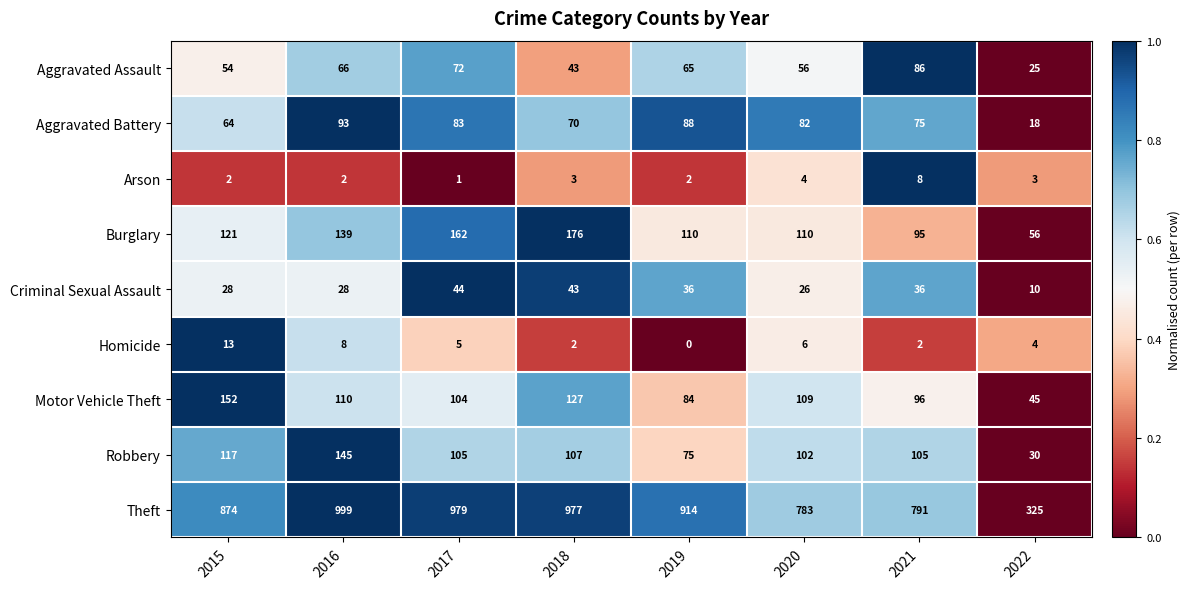

What value does the Motor Vehicle Theft series have at 2017, to the nearest 5?

105